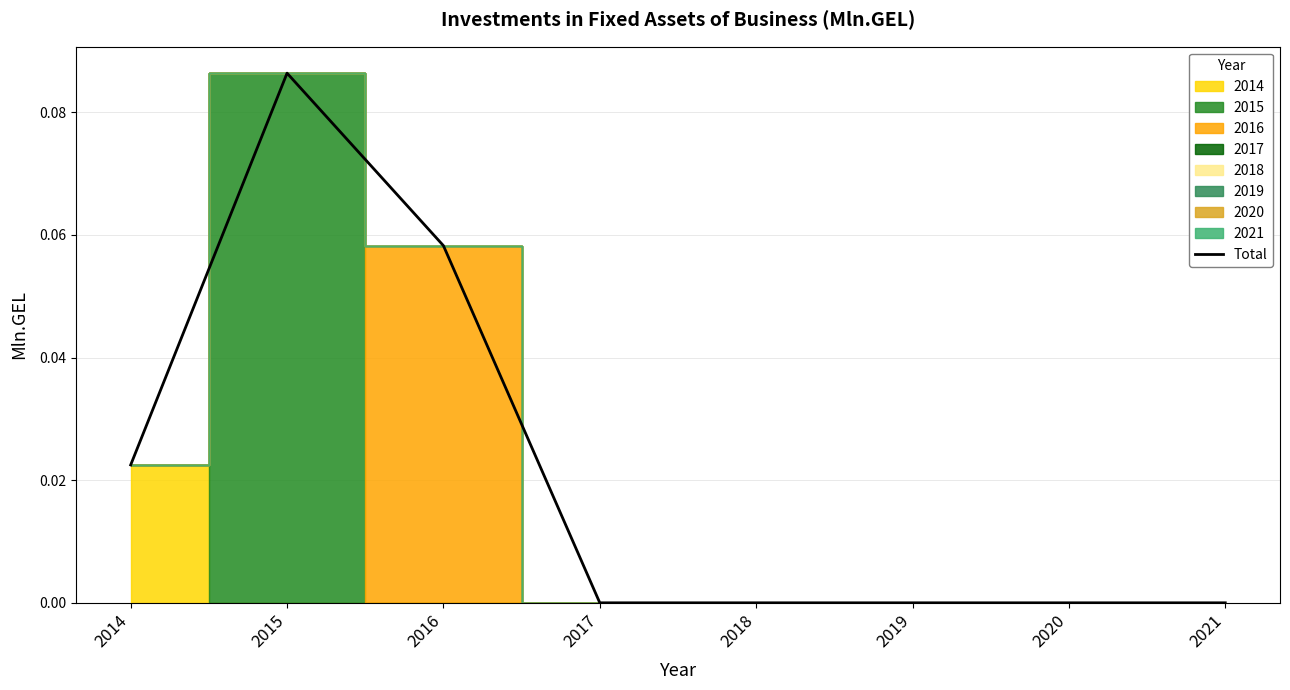

List the labels in order of value, smallest first.

2017, 2018, 2019, 2020, 2021, 2014, 2016, 2015